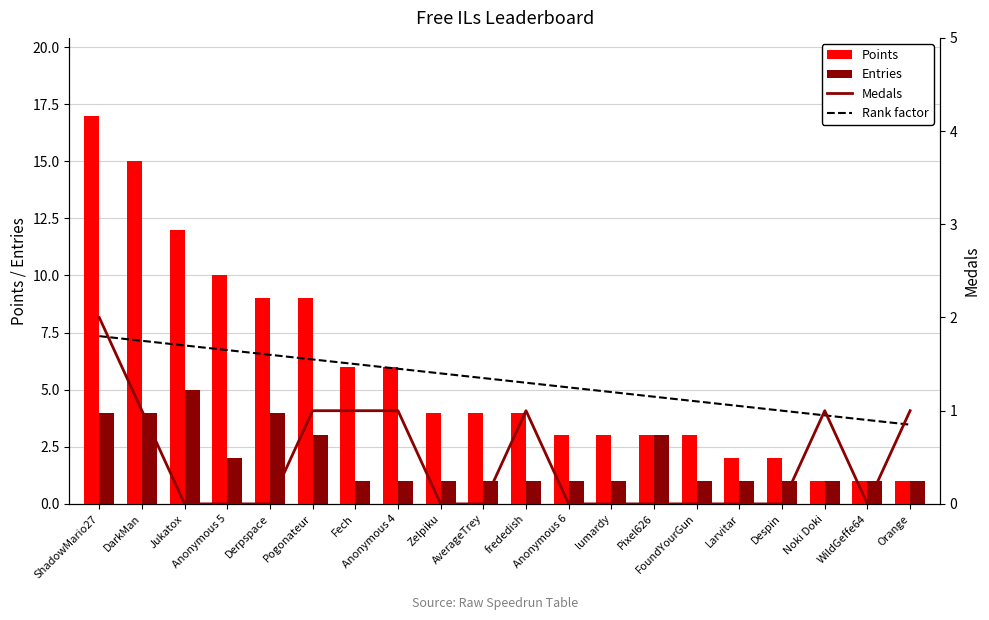

What is the approximate value of Points at Fech?

6